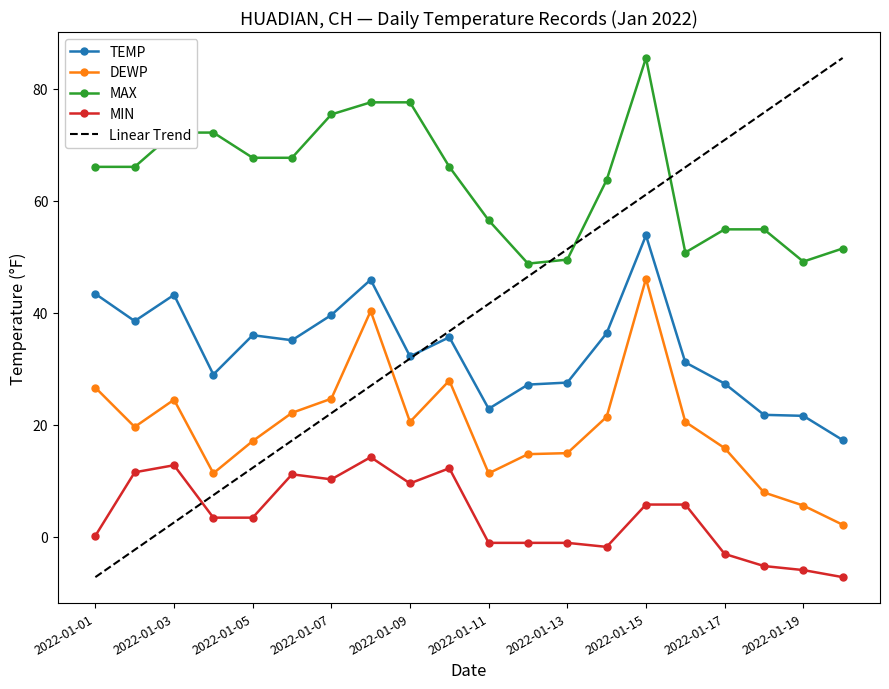

Rank the series by their maximum value, from lowest to highest.

MIN, DEWP, TEMP, MAX